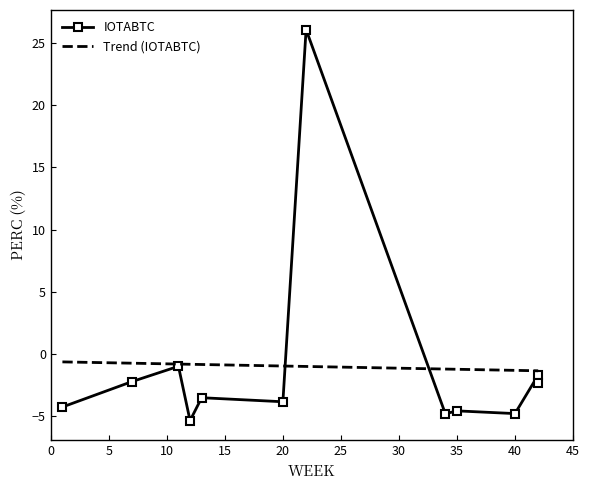

How many values are below -3?

7